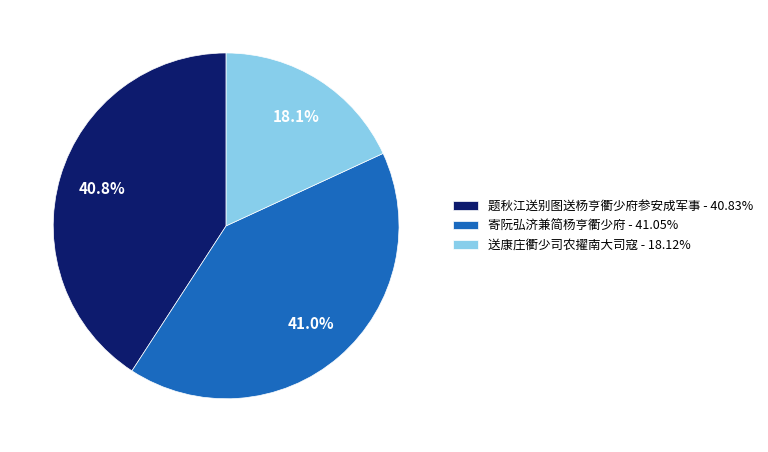

Approximately how many times larger is the value at 送康庄衢少司农擢南大司寇 compared to 寄阮弘济兼简杨亨衢少府?

0.4